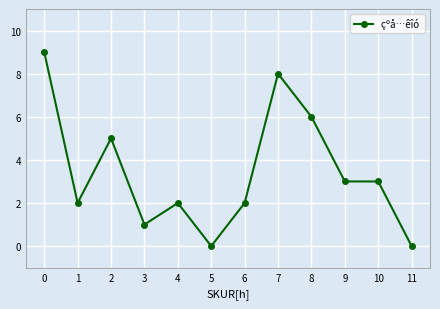

What is the sum of the values at 6 and 3?

3